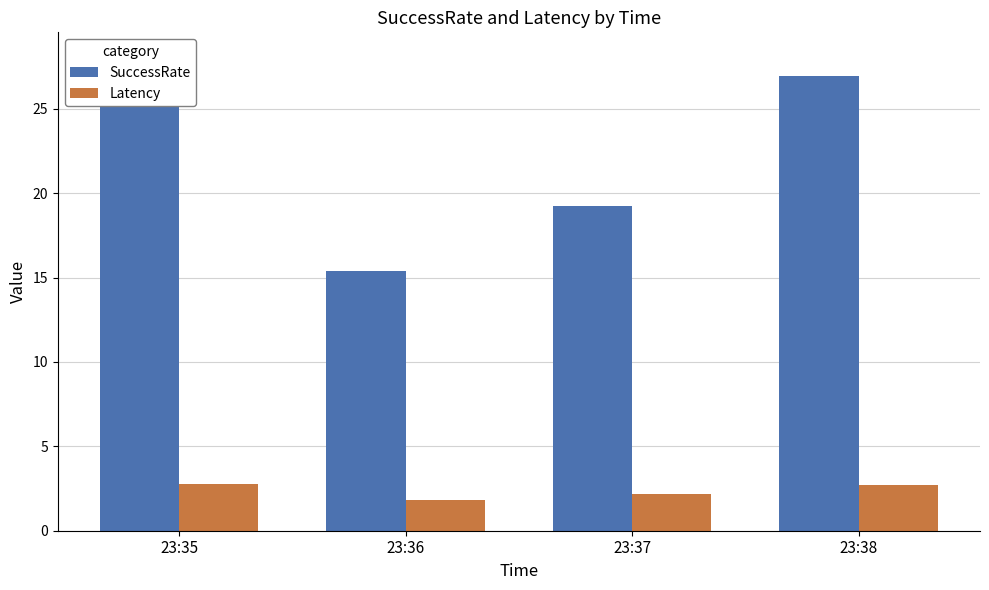

What is the value of the Latency bar at the 4th from the left?

2.7